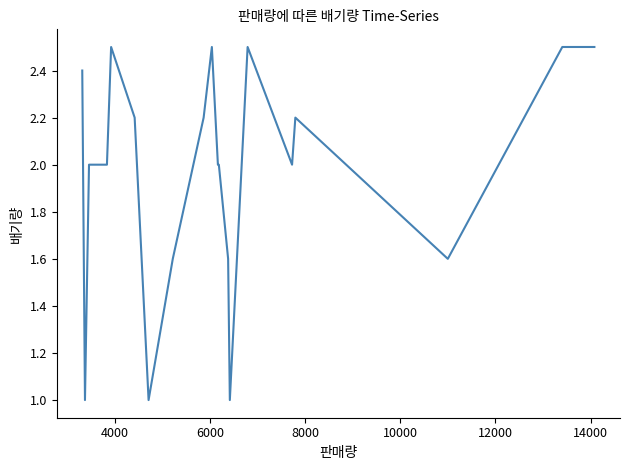

What is the greatest value displayed?

2.5